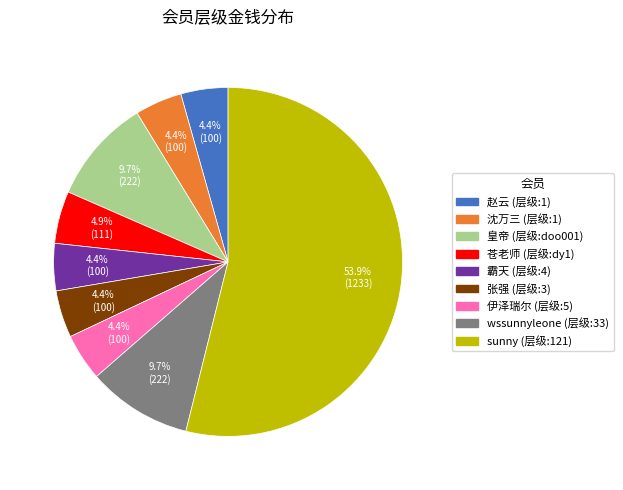

Does any single category account for the majority?

Yes